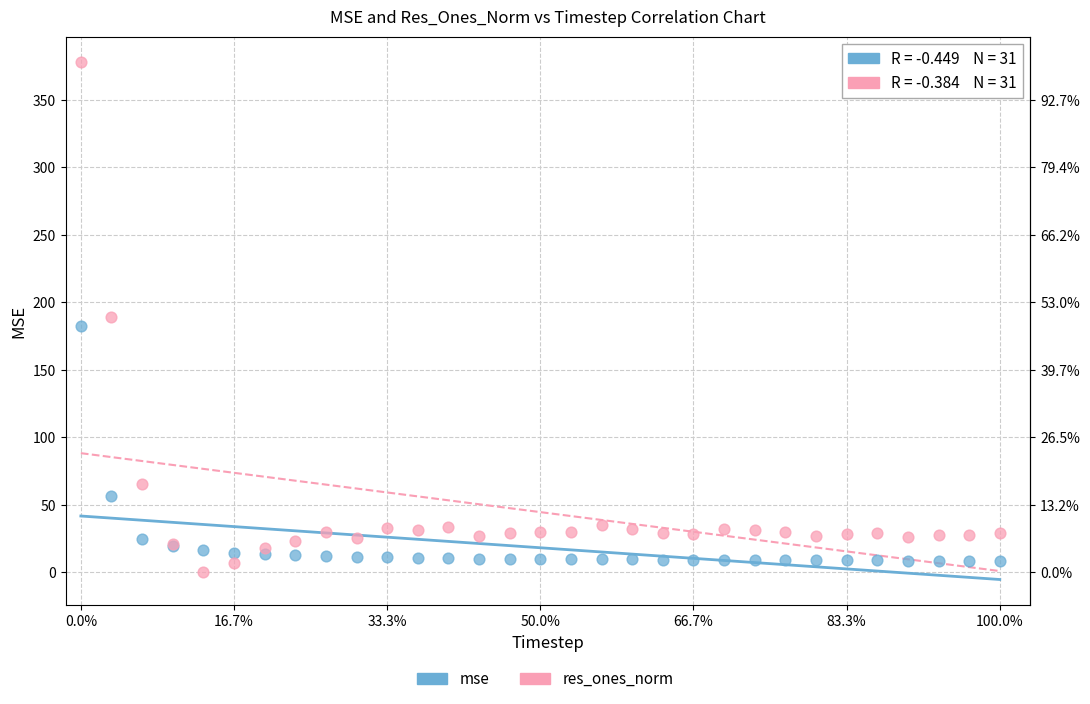

In the mse series, what Y value is closest to 95?

56.5